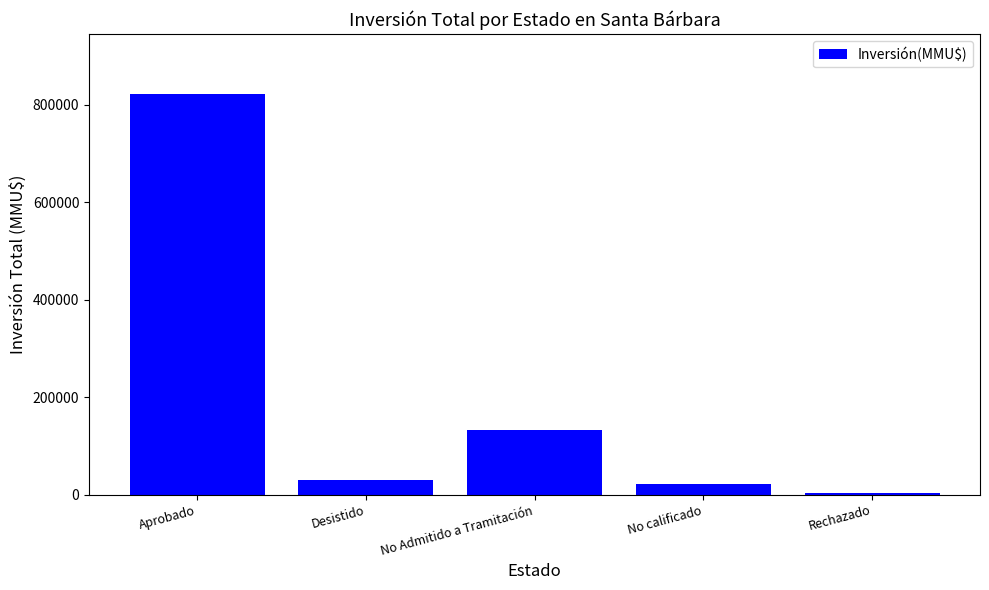

How many distinct data groups are displayed?

1